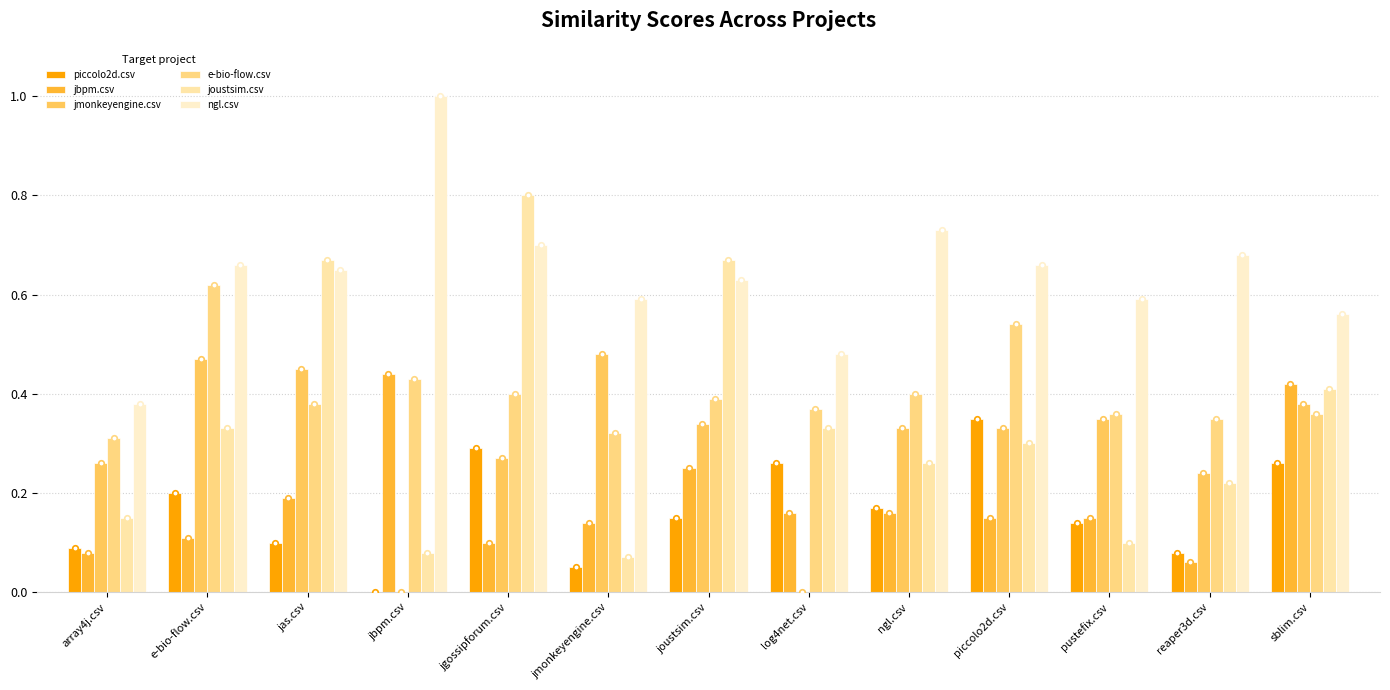

How many series are shown in this chart?

6